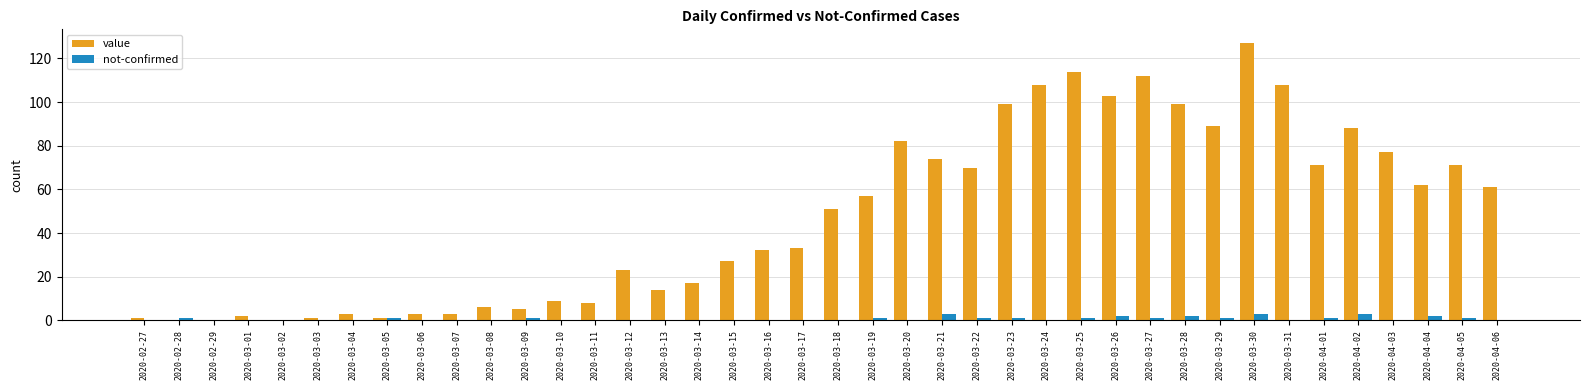

What are all the series names shown in the legend?

value, not-confirmed